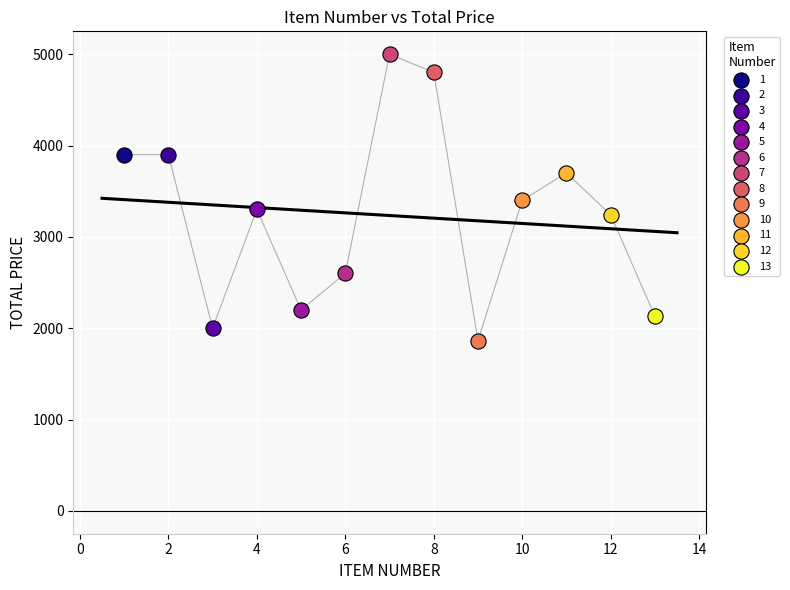

What are all the series names shown in the legend?

1, 2, 3, 4, 5, 6, 7, 8, 9, 10, 11, 12, 13